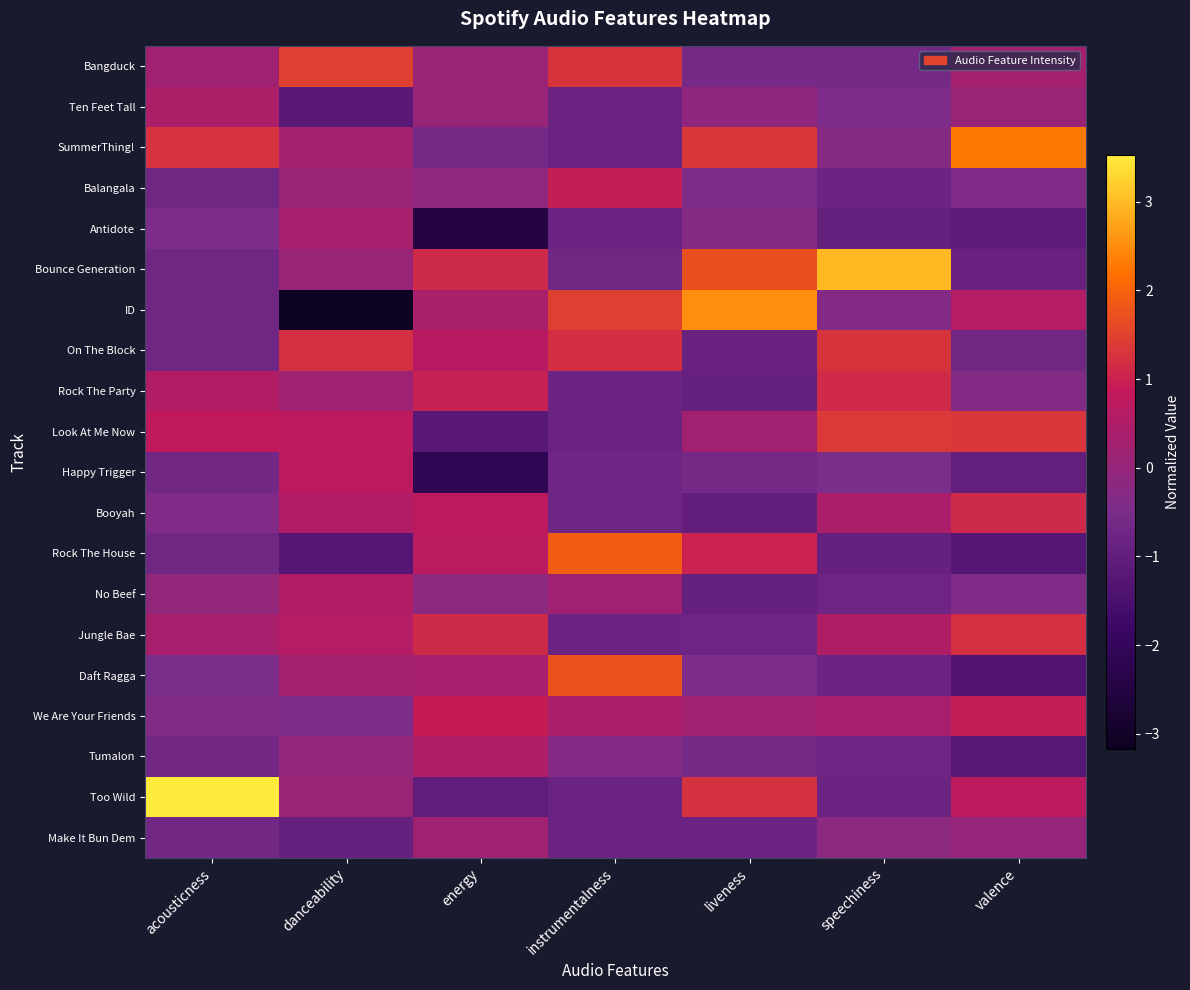

Which series has the largest range (max minus min)?

ID